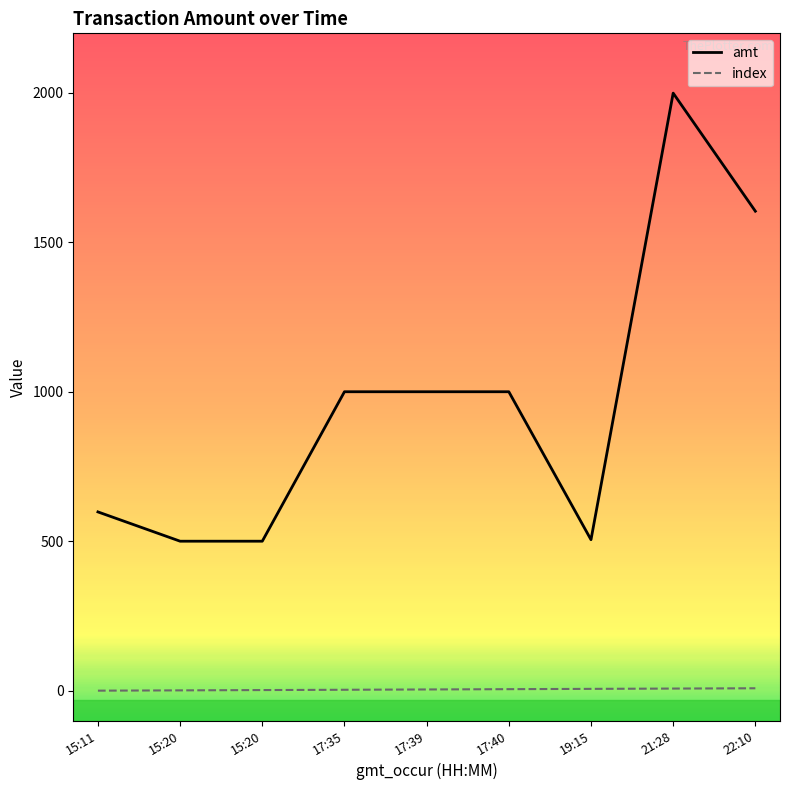

Reading right to left, extract all data points from this chart.

amt: 22:10=1604	21:28=1999	19:15=505	17:40=1000	17:39=1000	17:35=1000	15:20=500	15:20=500	15:11=598
index: 22:10=8	21:28=7	19:15=6	17:40=5	17:39=4	17:35=3	15:20=2	15:20=1	15:11=0